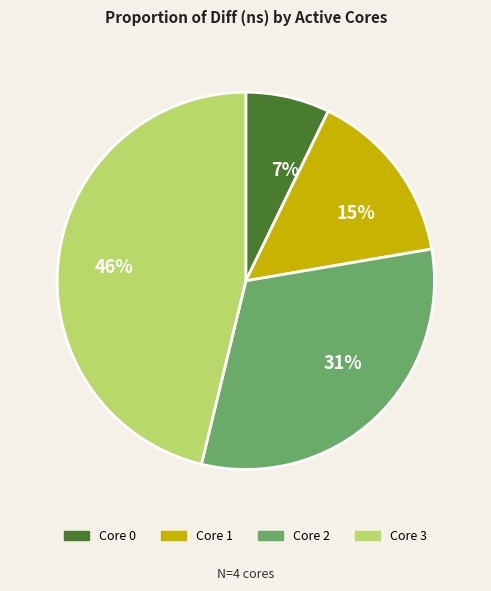

The 31% slice represents 31% of the pie. True or false?

True